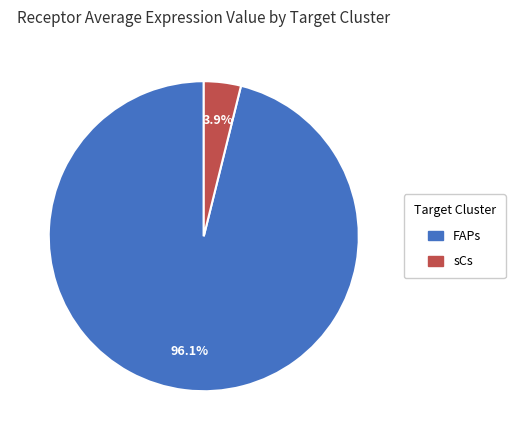

To the nearest percent, what is the difference between the largest and smallest slice percentages?

92%